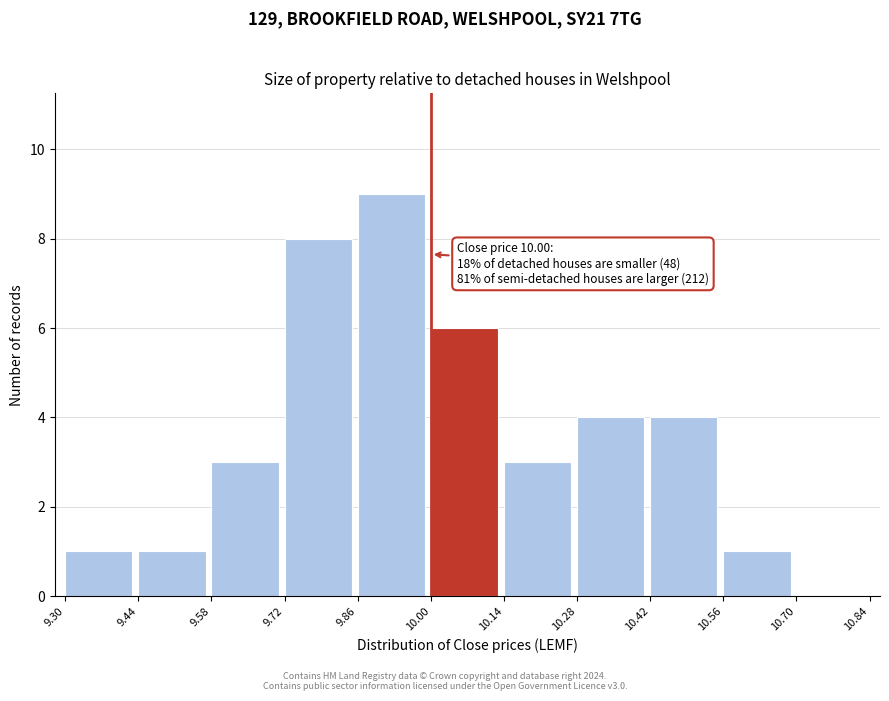

Over which range of the x-axis is the bar tallest?

9.86 to 10.00